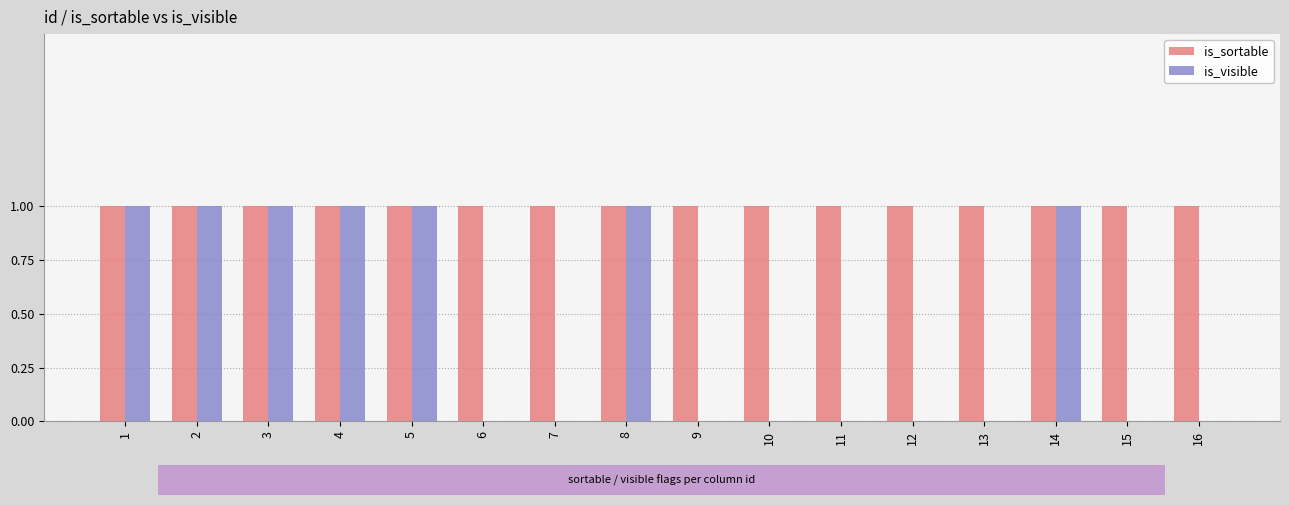

What is the sum of the is_visible values at 13 and 4?

1